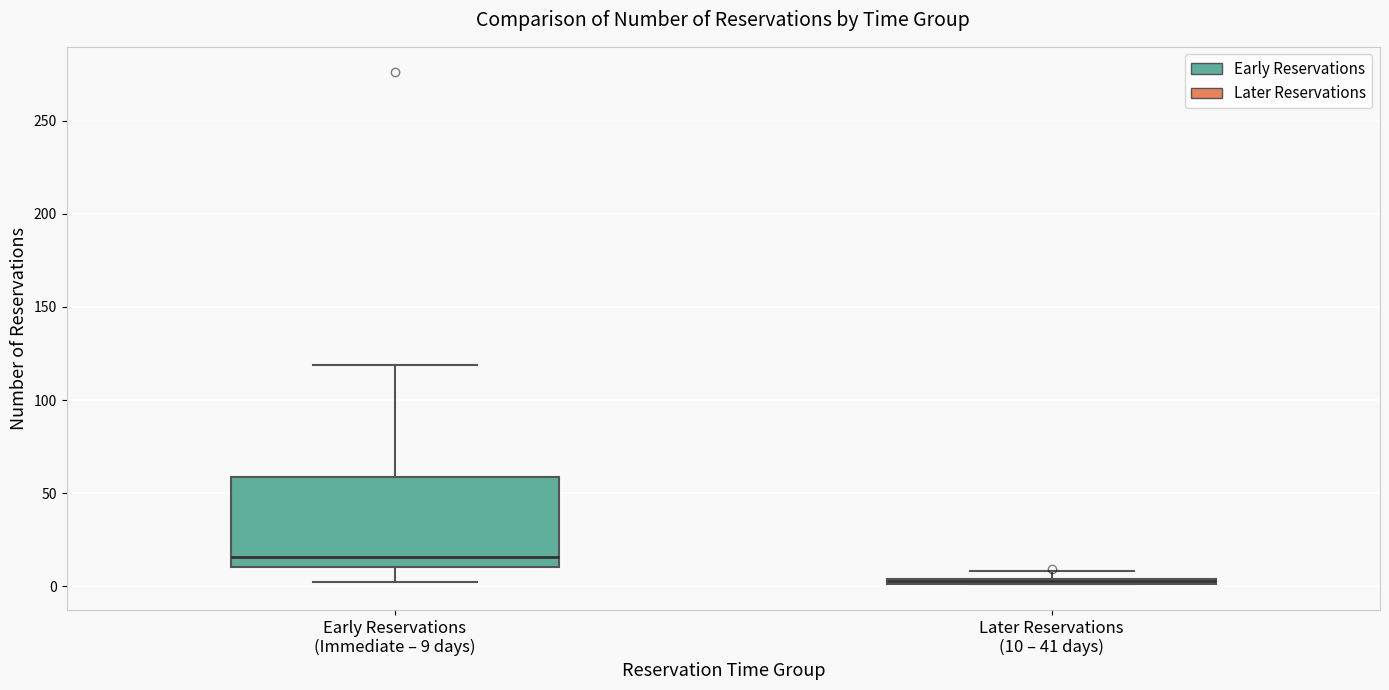

Which box's median line is the lowest?

Later Reservations (10 – 41 days)